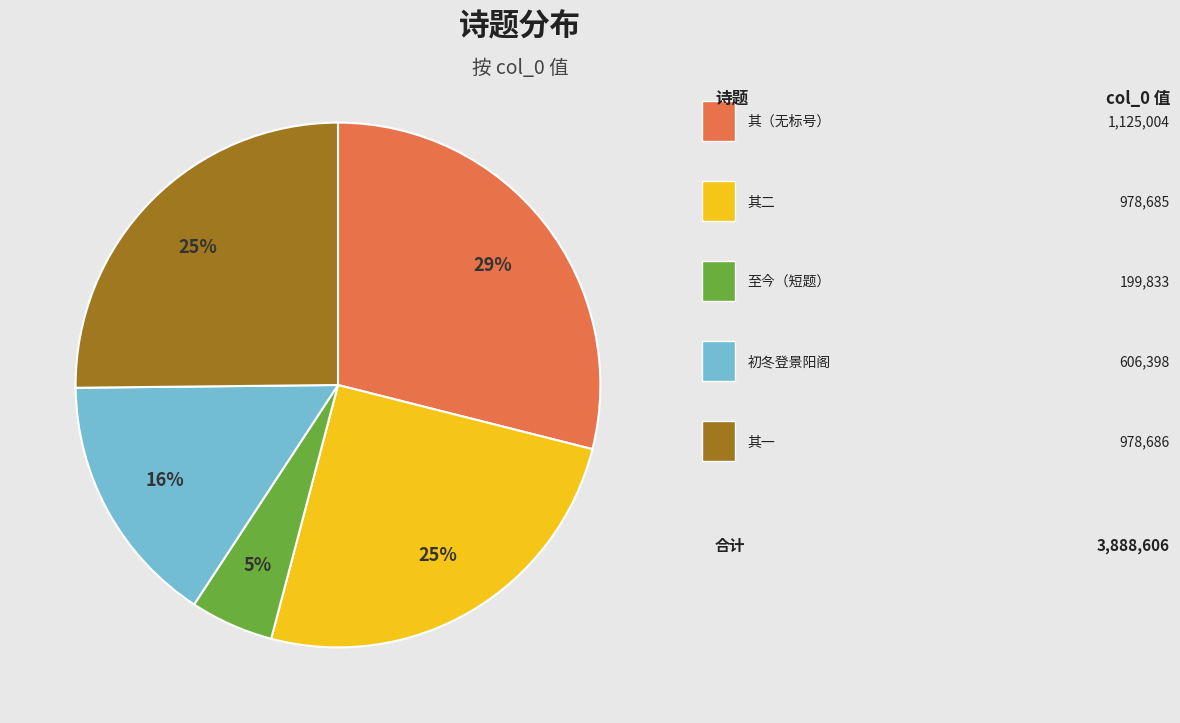

To the nearest percent, what is the average slice percentage?

20%